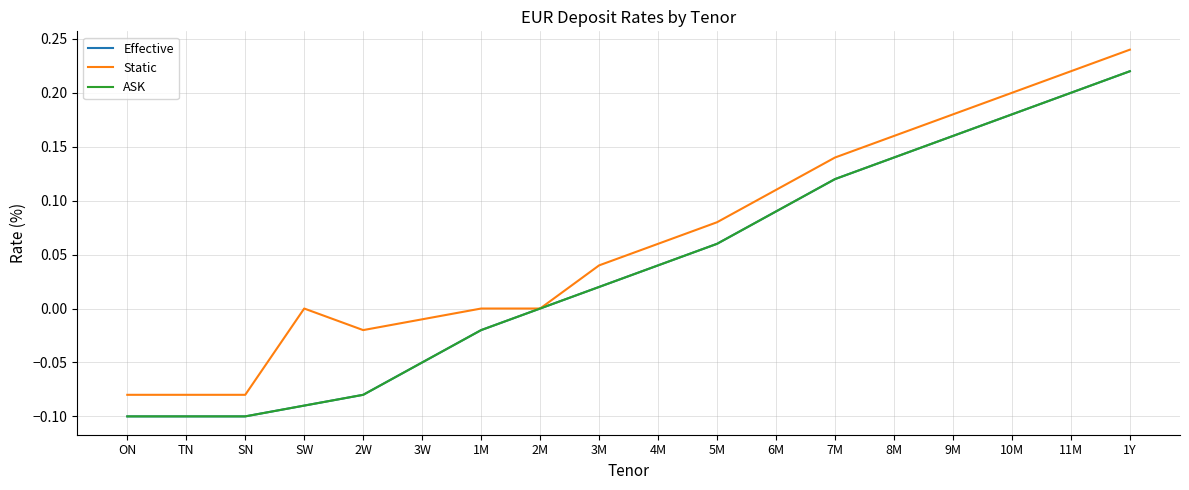

Does the chart have visible grid lines?

Yes